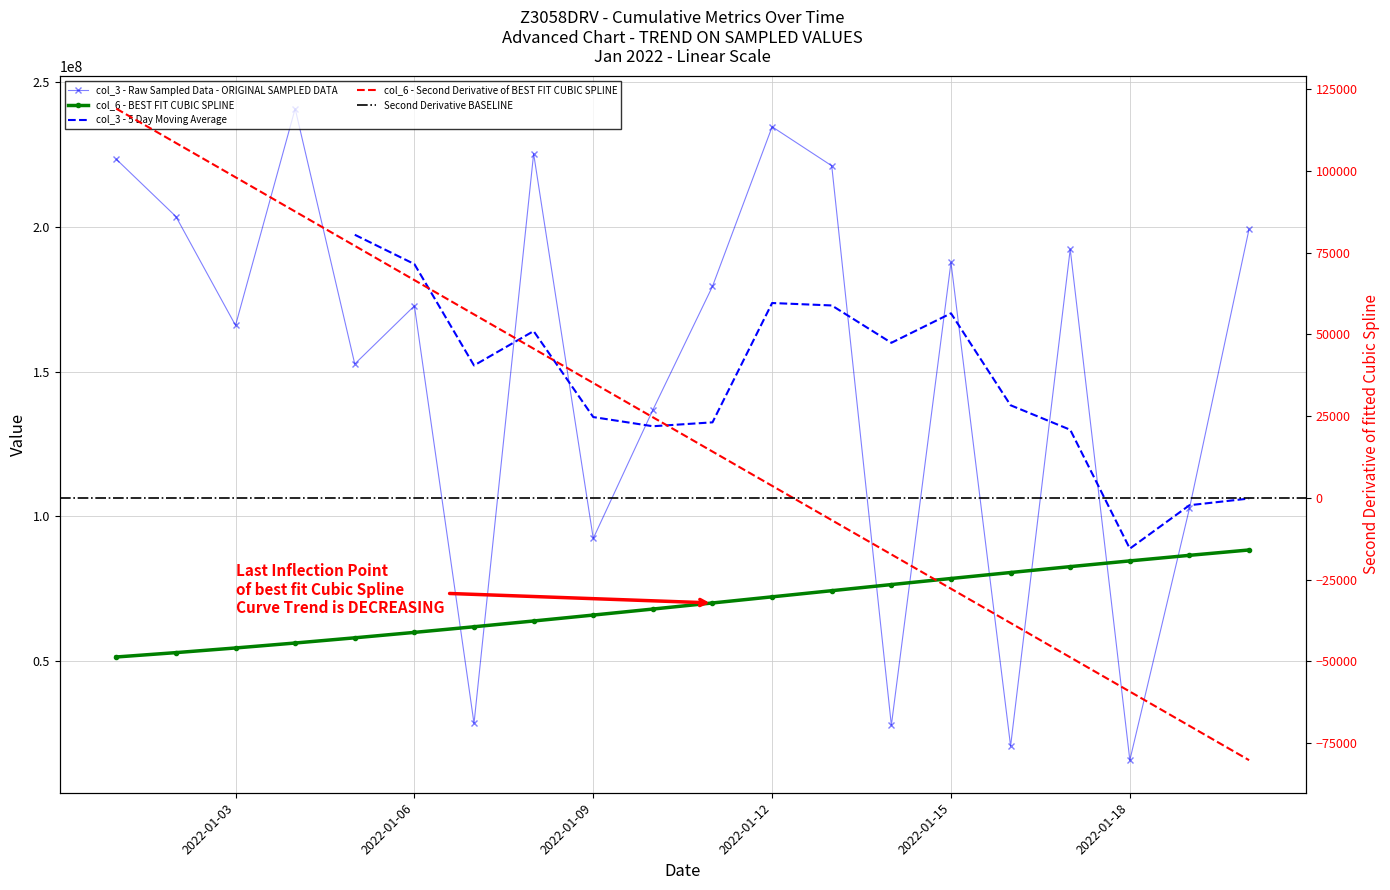

At which category is the sum across all series the highest?

2022-01-12